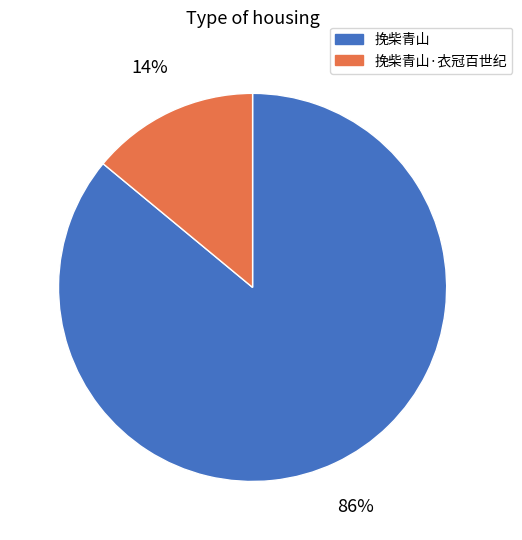

To the nearest percent, what percentage of the pie is 挽柴青山?

86%